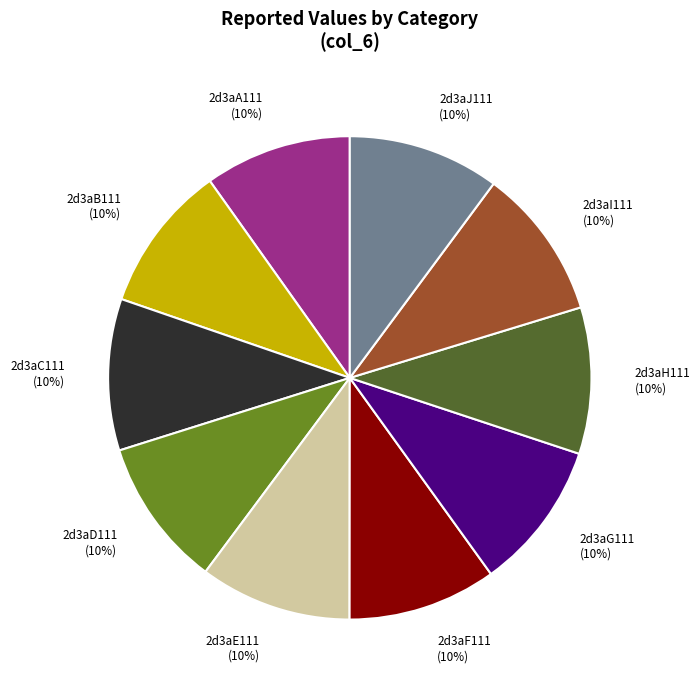

Approximately how many times larger is the value at 2d3aH111 compared to 2d3aG111?

1.0